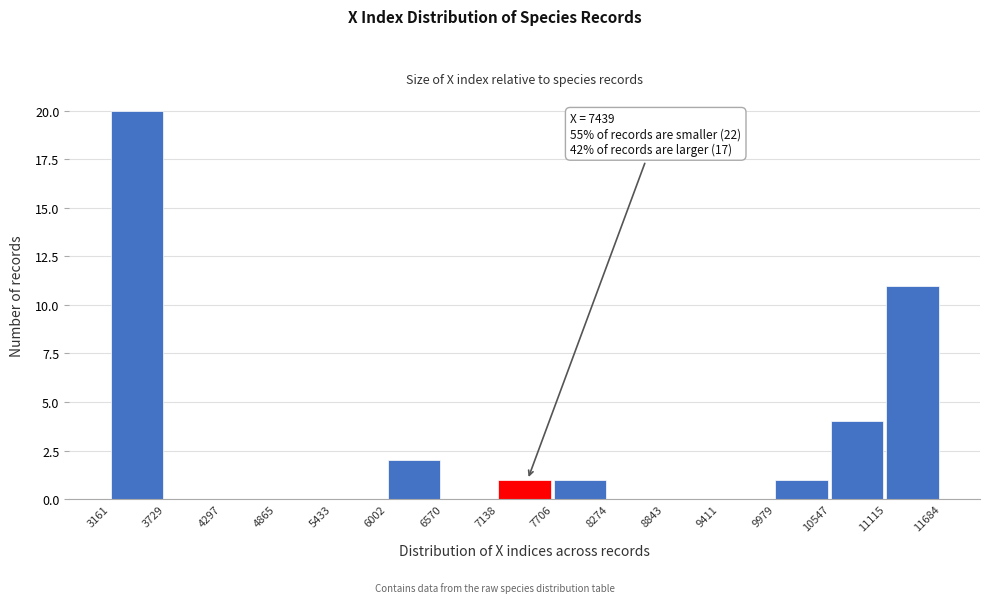

Which range on the x-axis has the tallest bar?

3161 to 3729